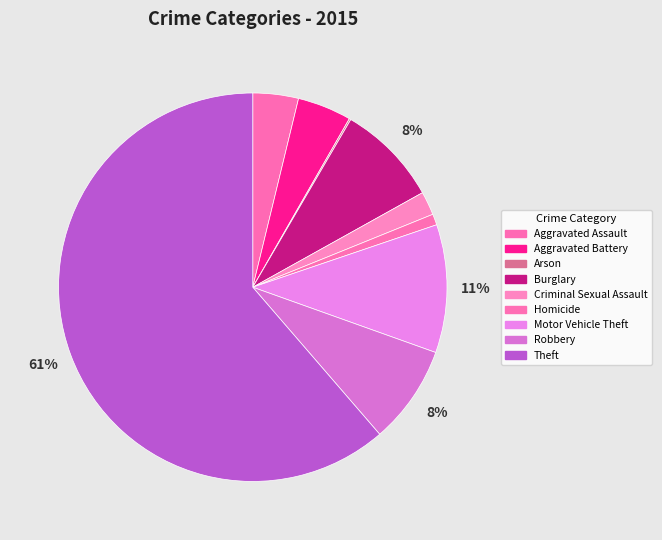

How much of the chart is everything except Arson?

99.9%